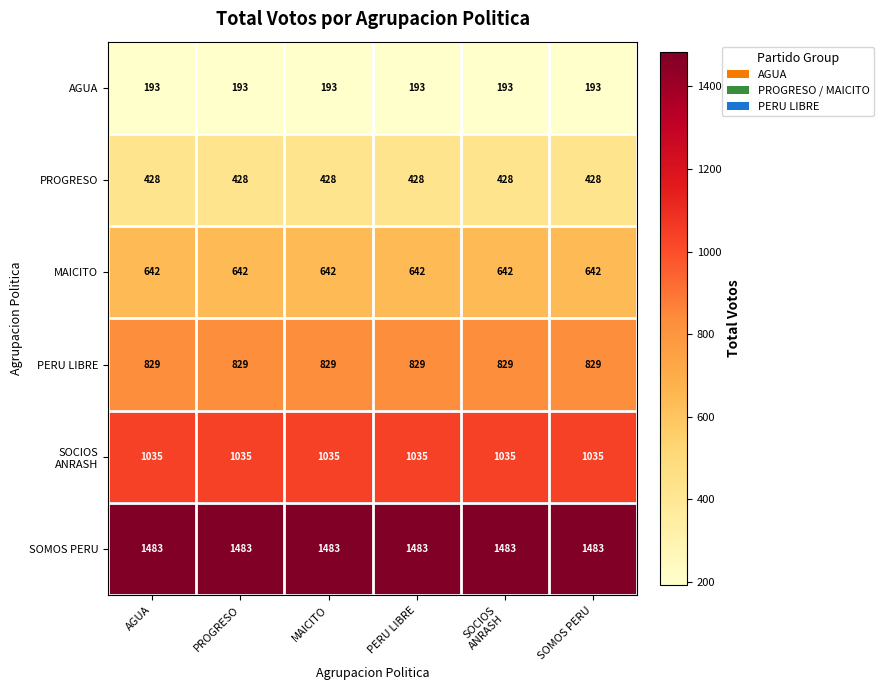

The value of PROGRESO at MAICITO is 428. True or false?

True